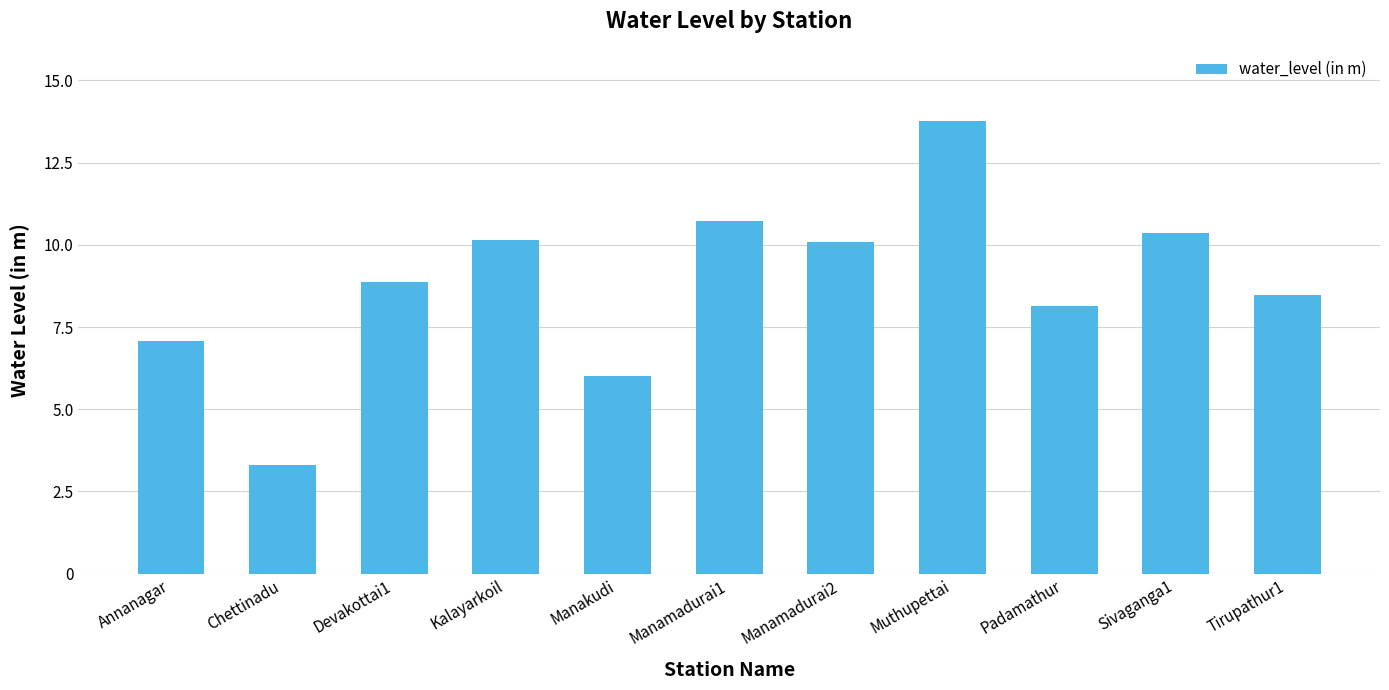

What is the label of the 8th bar from the right?

Kalayarkoil